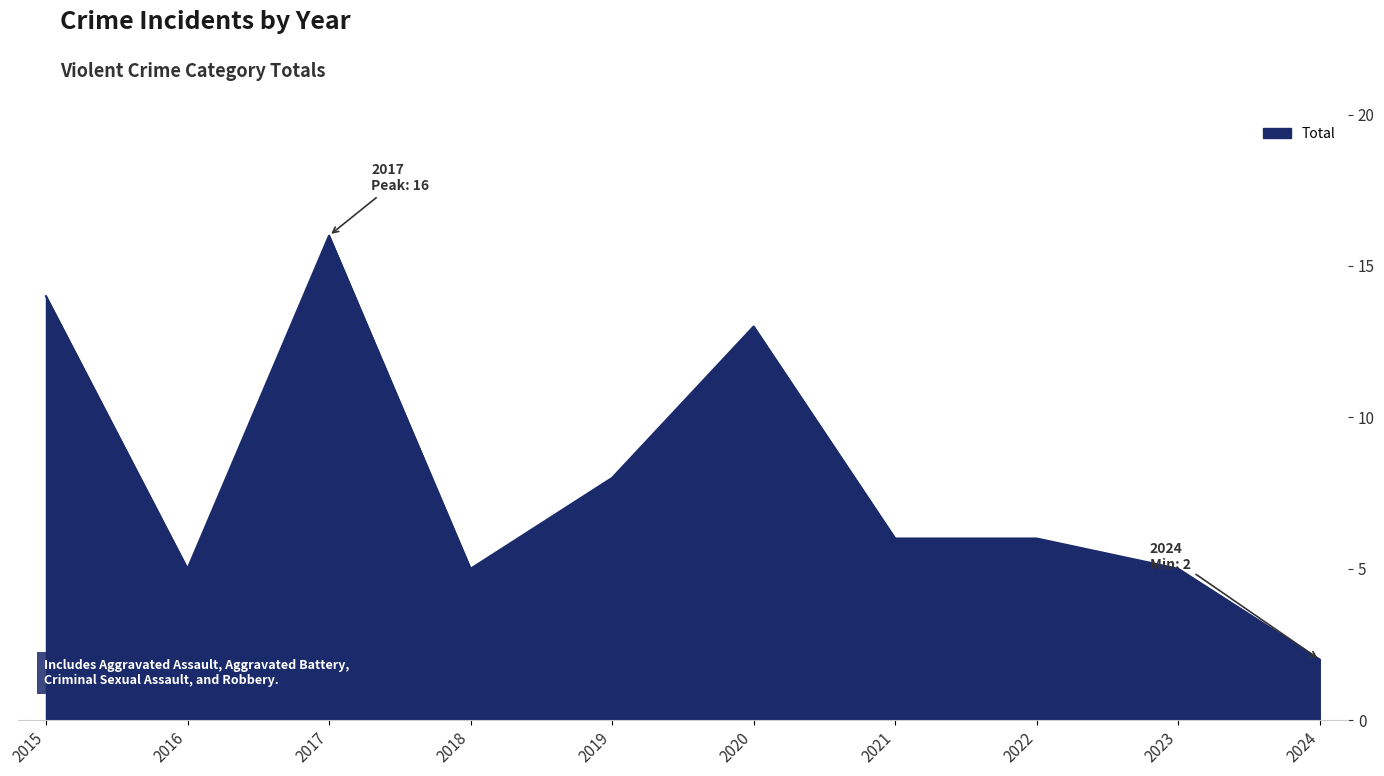

True or false: the data shows 6 at 2022.

True